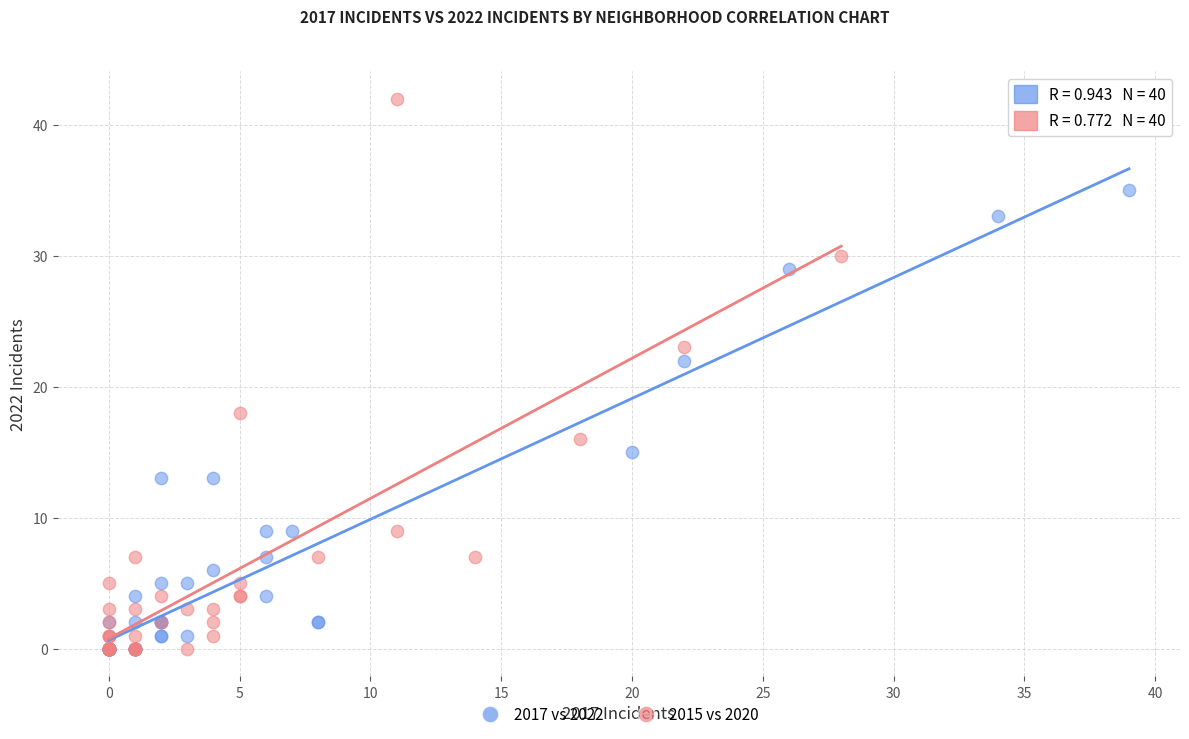

Which series has the widest spread of Y values?

2015 vs 2020